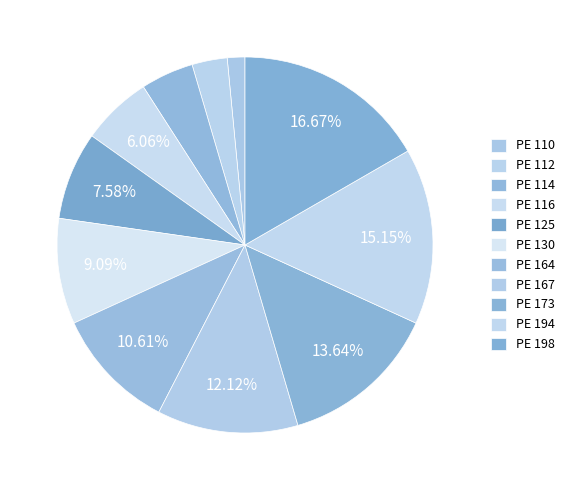

How many slices are in this pie chart?

11